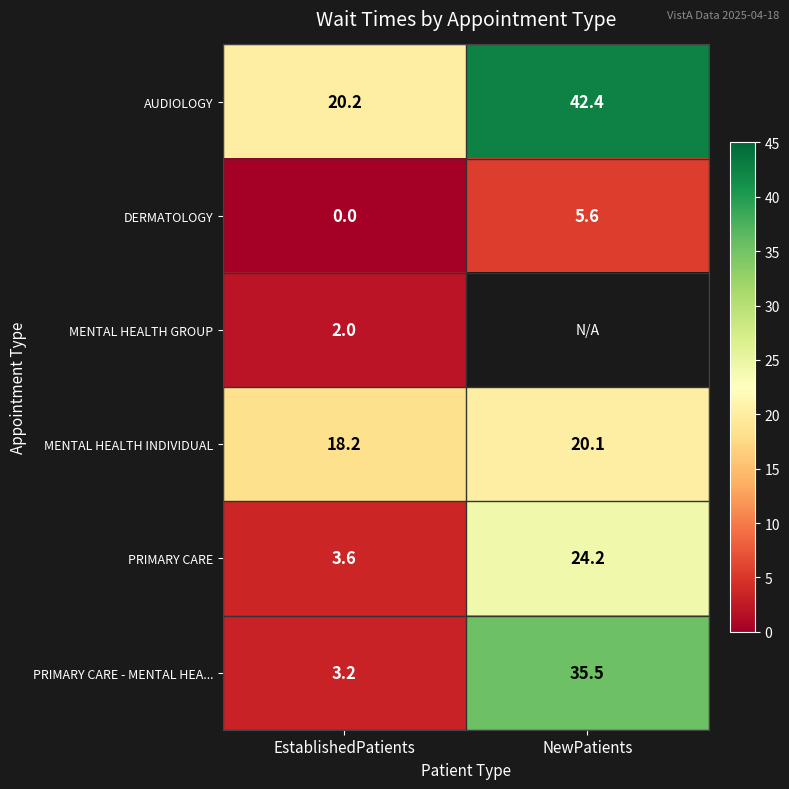

Which has a higher value, EstablishedPatients or NewPatients?

NewPatients